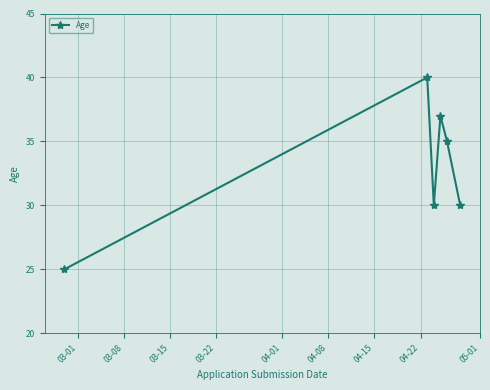

What is the value of the 2nd point from the left?

40